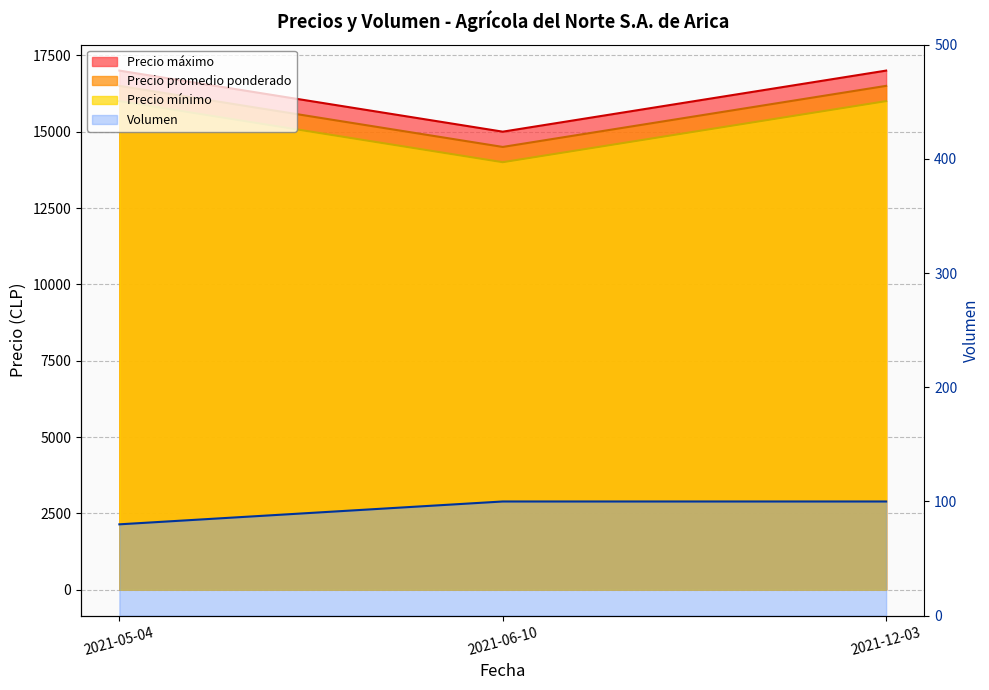

At which category does the chart reach its peak across all series?

2021-05-04